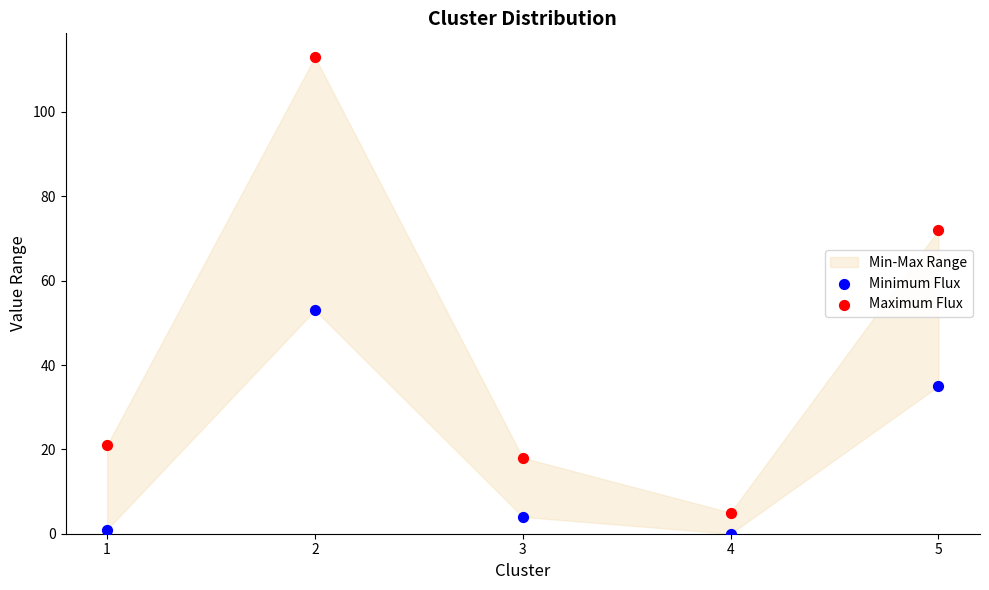

In the Maximum Flux series, what Y value is closest to 59?

72